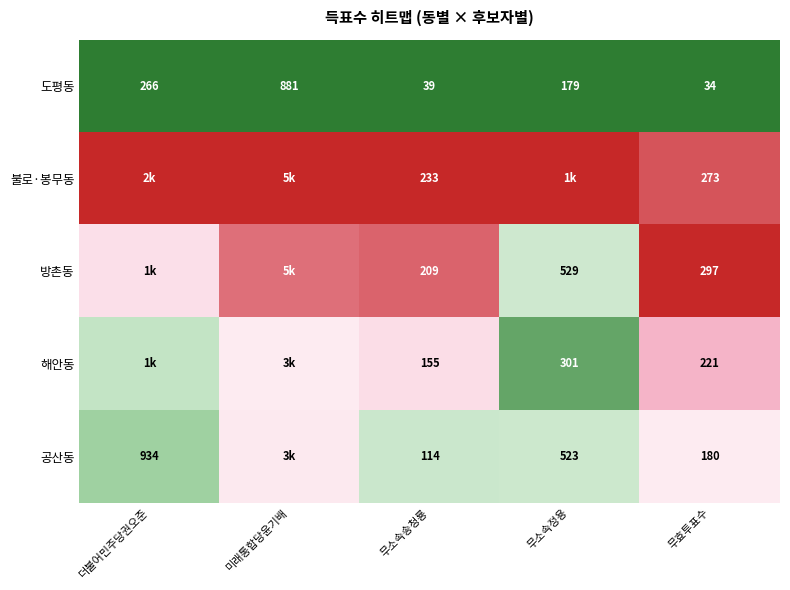

Rank the categories by 도평동 value from lowest to highest.

무효투표수, 무소속송청룡, 무소속정용, 더불어민주당권오준, 미래통합당윤기배